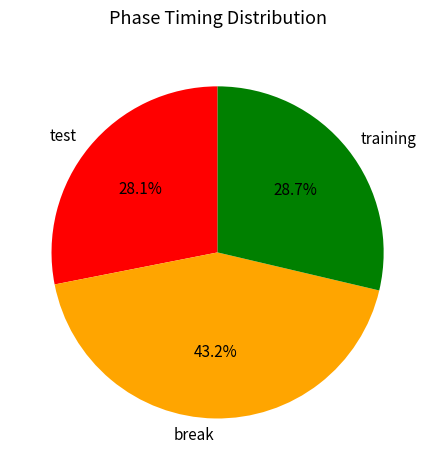

Which category has the biggest portion of the pie?

break